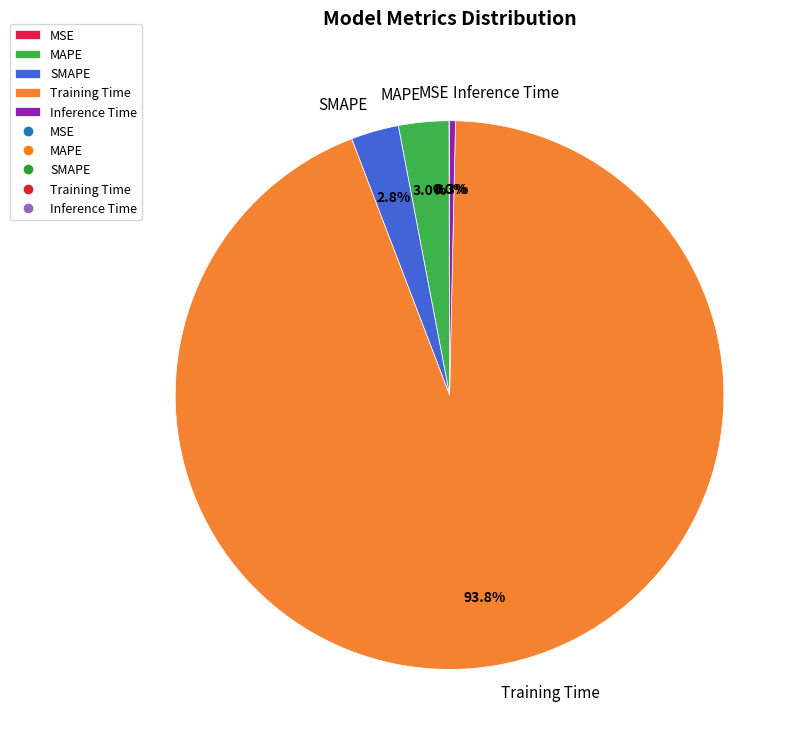

Which slice is the largest?

Training Time